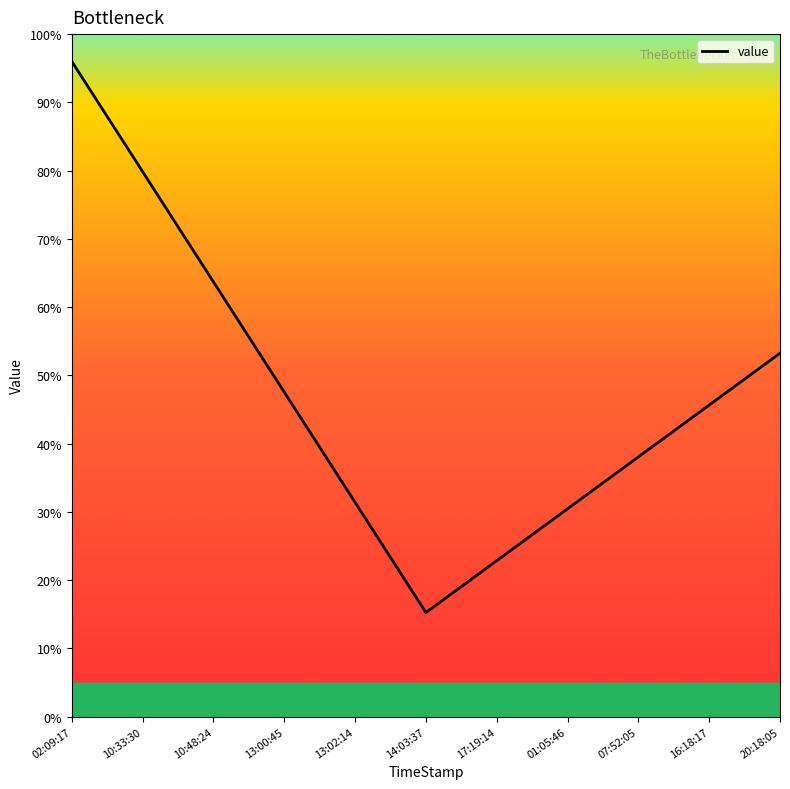

Does the chart have visible grid lines?

No